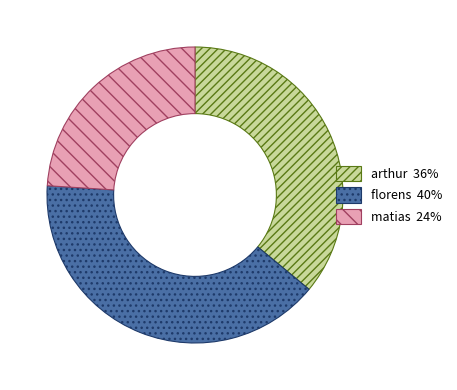

Is matias the majority of the pie?

No